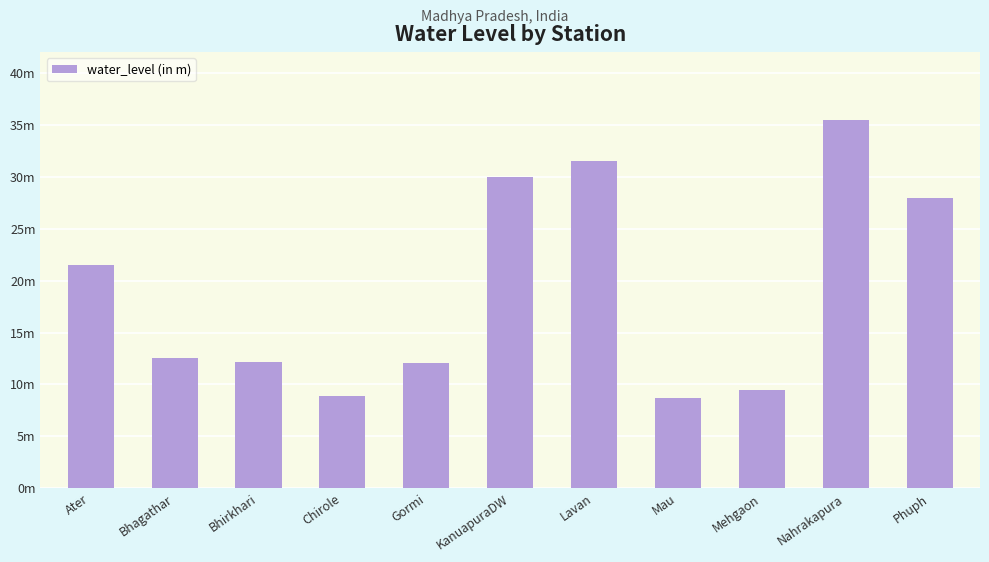

Reading left to right, what are all the values shown in this chart?

21.5	12.5	12.2	8.8	12.1	30.0	31.5	8.7	9.5	35.5	28.0